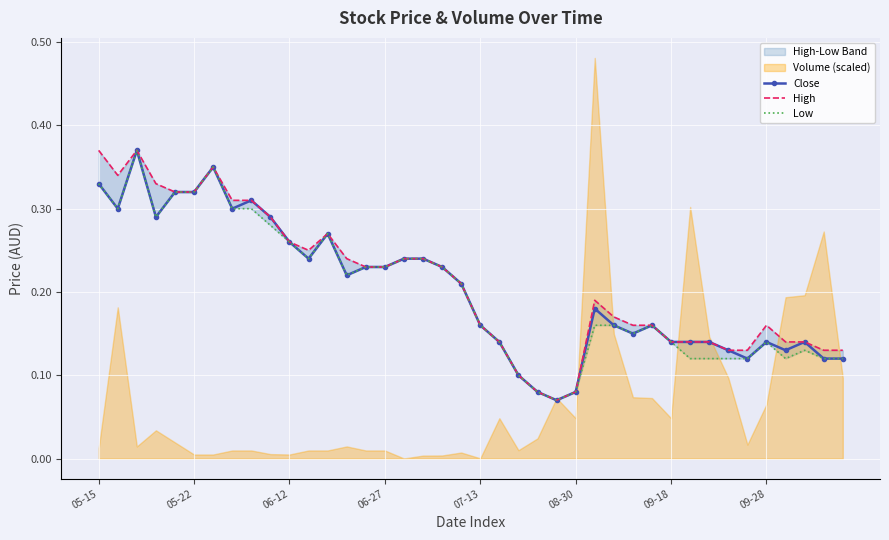

What is the total value across all series at 11?

0.7